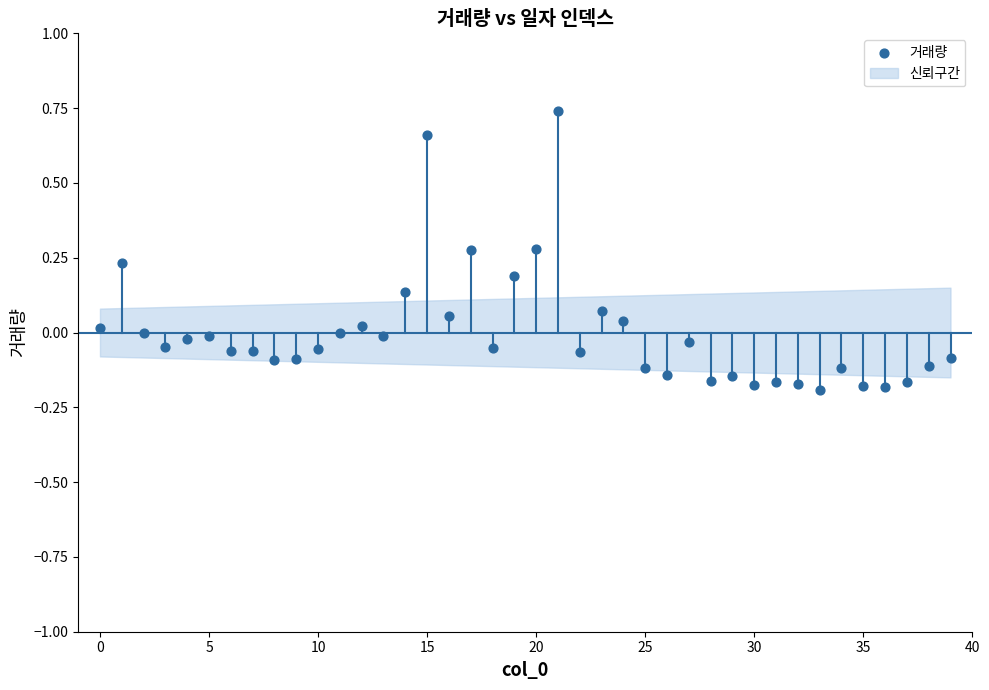

What is the range of Y values (max minus min)?

0.9